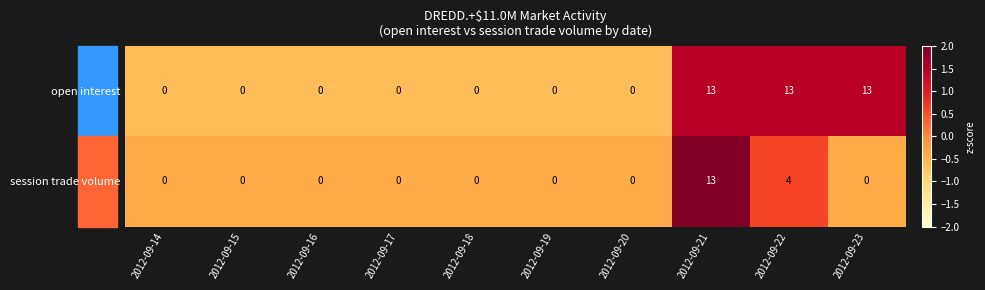

What is the difference between the highest and lowest values at 2012-09-23?

13